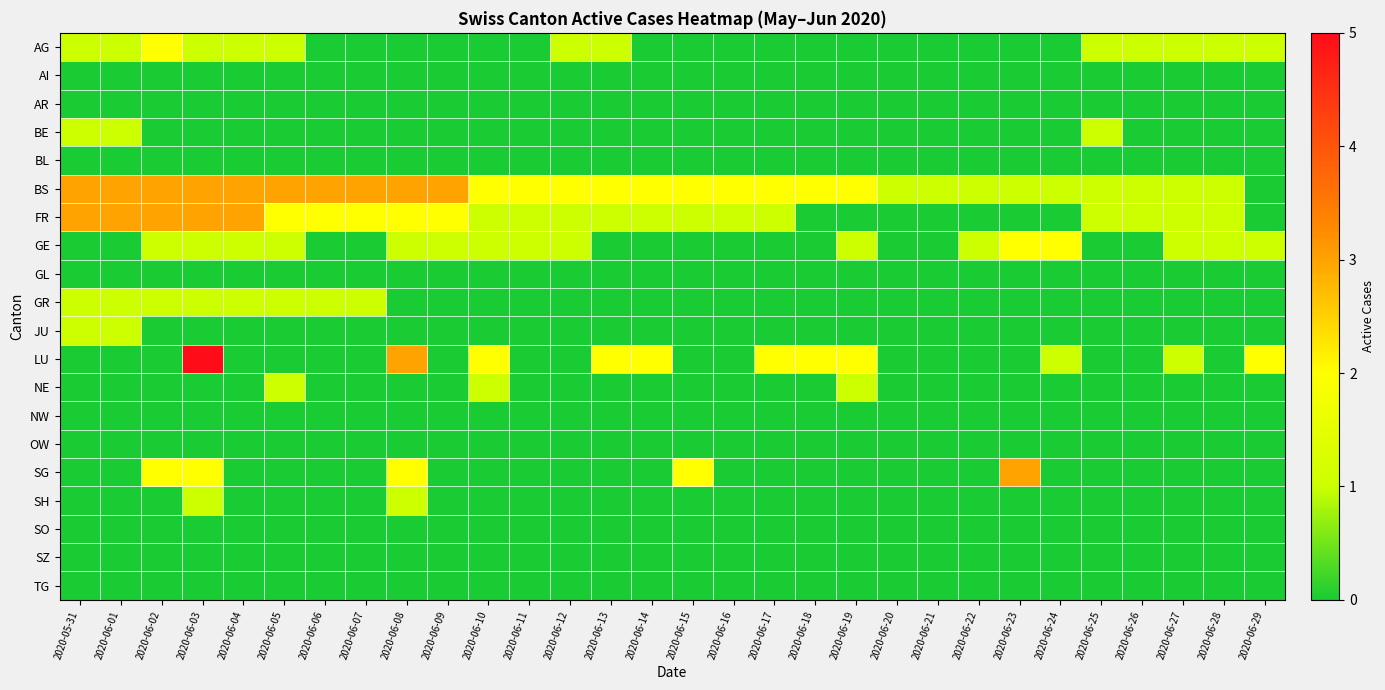

List the series in order of their peak value, lowest first.

AI, AR, BL, GL, NW, OW, SO, SZ, TG, BE, GR, JU, NE, SH, AG, GE, BS, FR, SG, LU